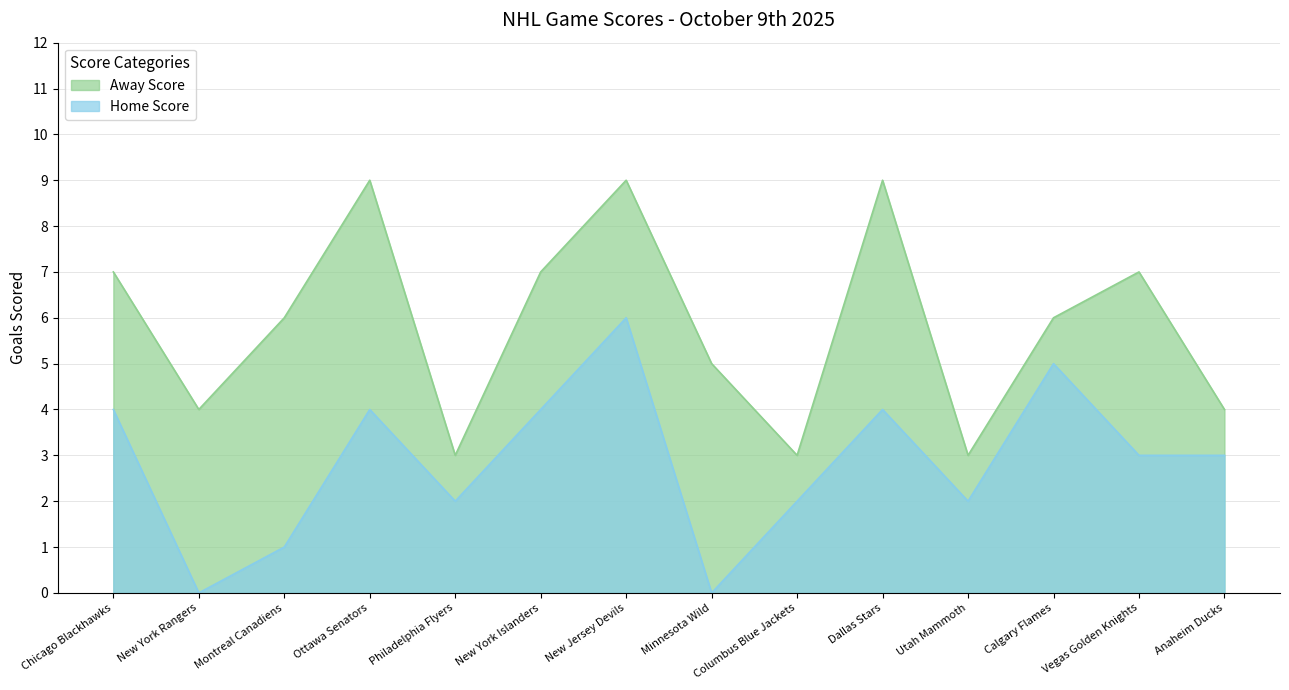

Between Columbus Blue Jackets and Ottawa Senators, which is larger?

Ottawa Senators